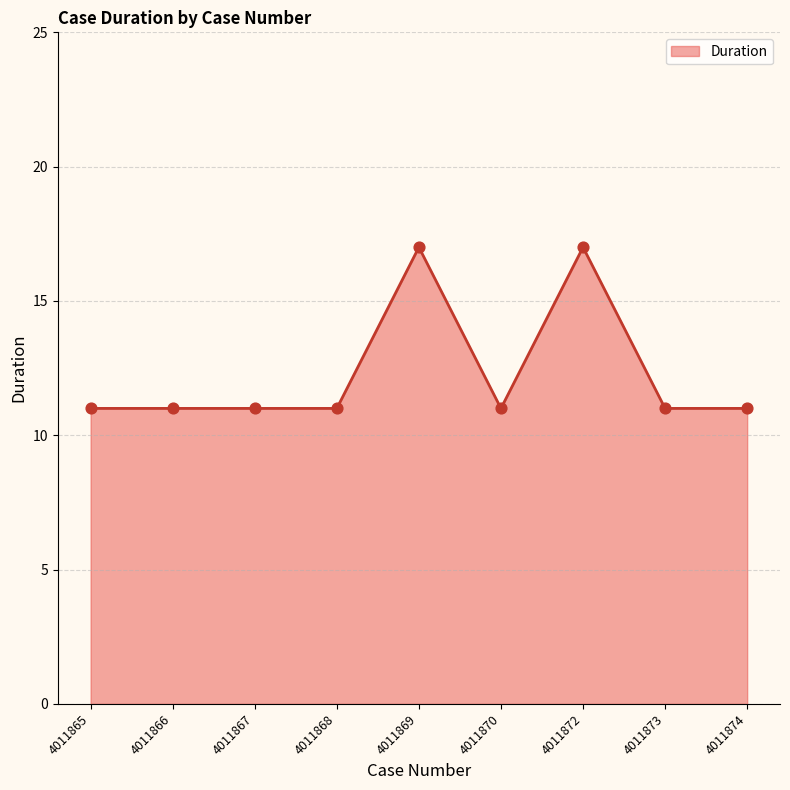

What is the change in value from 4011869 to 4011874?

-6